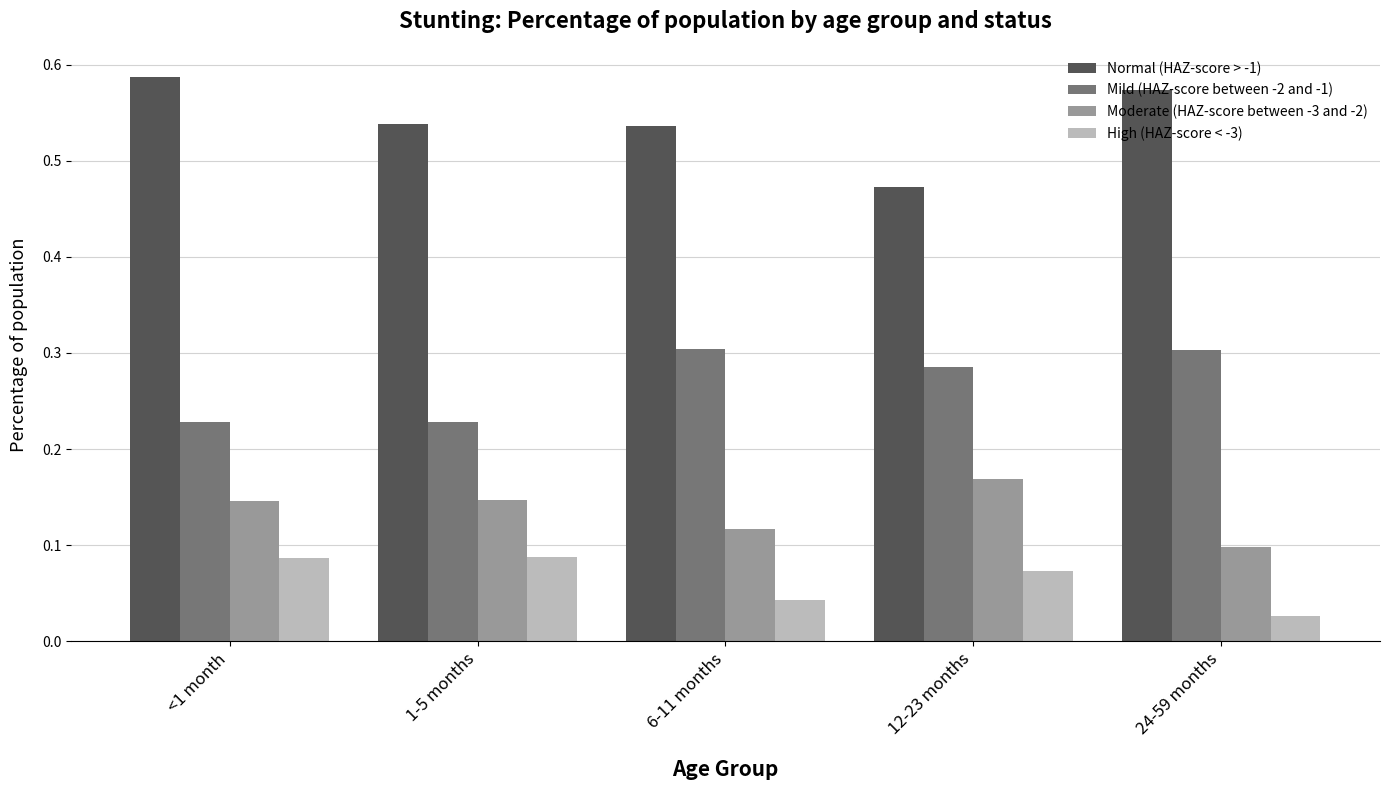

True or false: Moderate (HAZ-score between -3 and -2) has a value of 0.1 at <1 month.

True